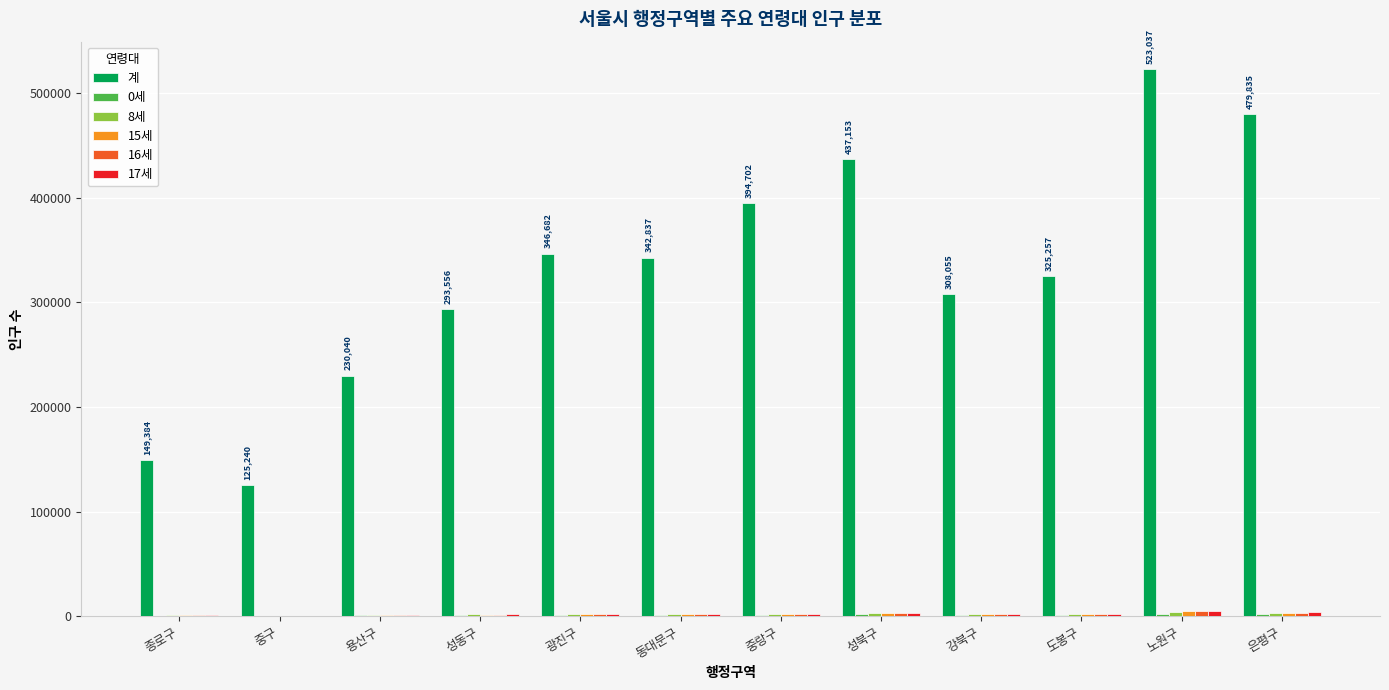

What is the maximum value shown in the chart?

523037